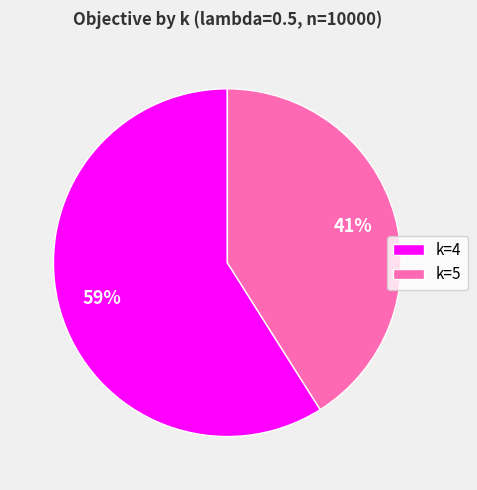

Is there a majority slice in this chart?

Yes